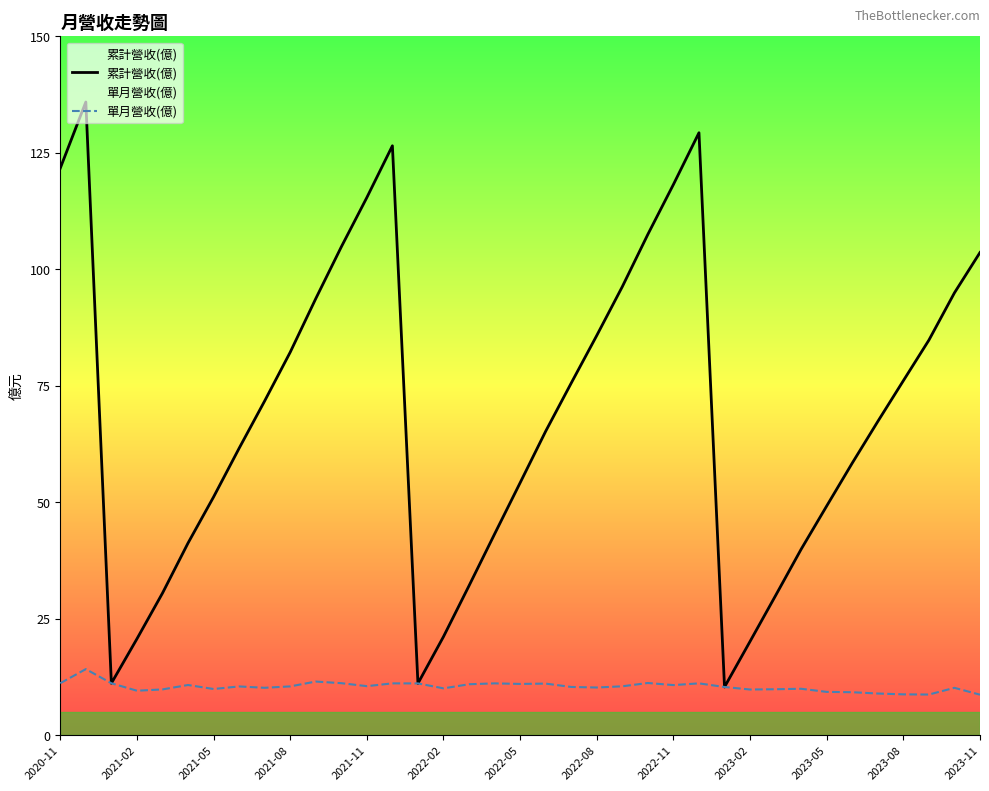

What is the maximum value shown in the chart?

135.9